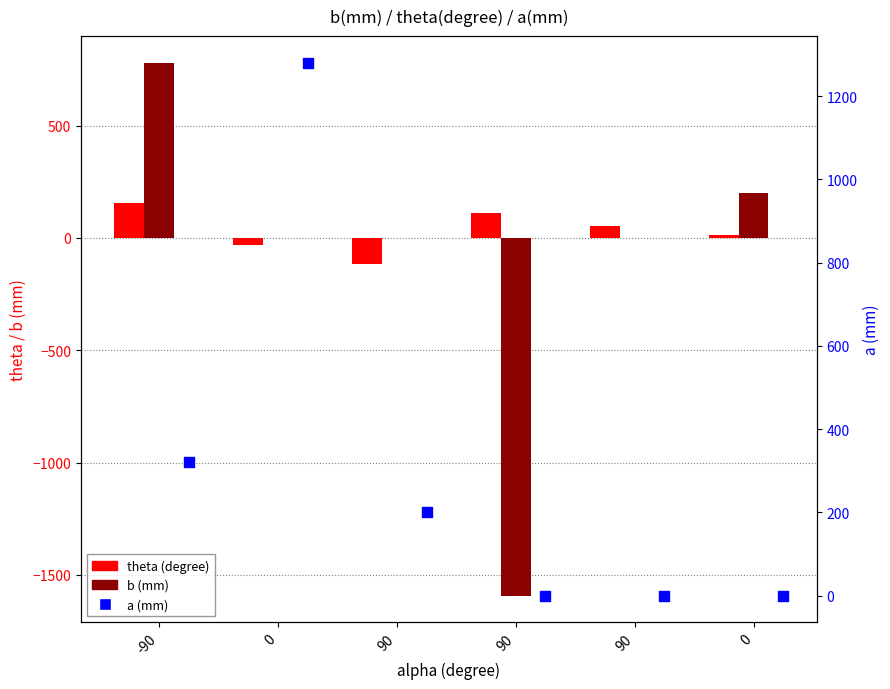

Is the value of theta (degree) at 0 greater than the value of a (mm) at 90?

No